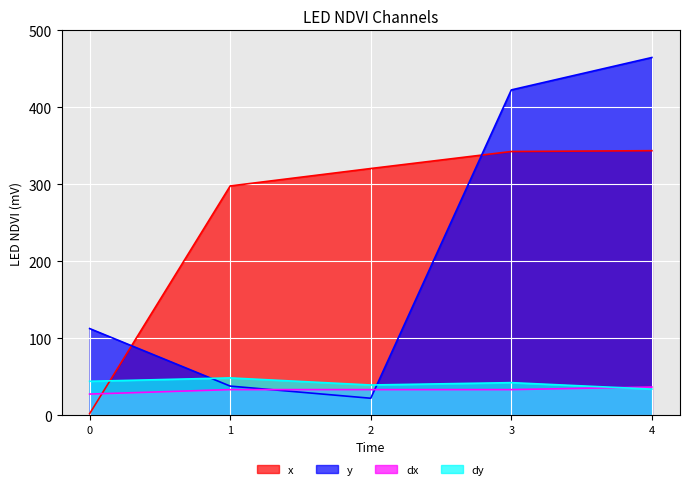

What is the value of the x point at the 3rd from the left?

320.5